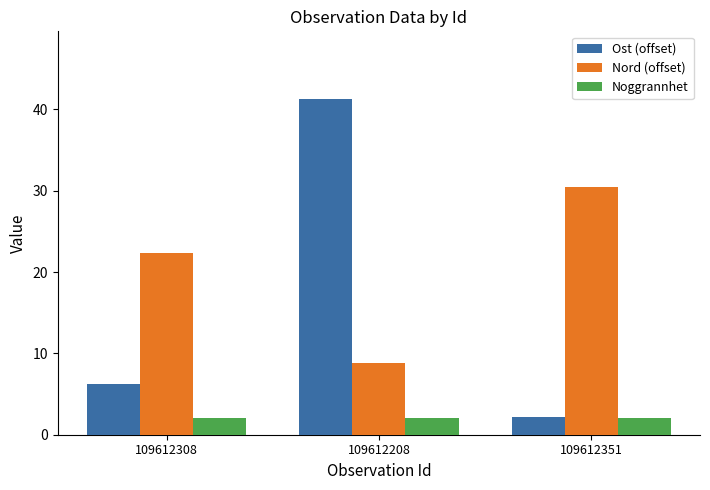

Does the chart contain any negative values?

No